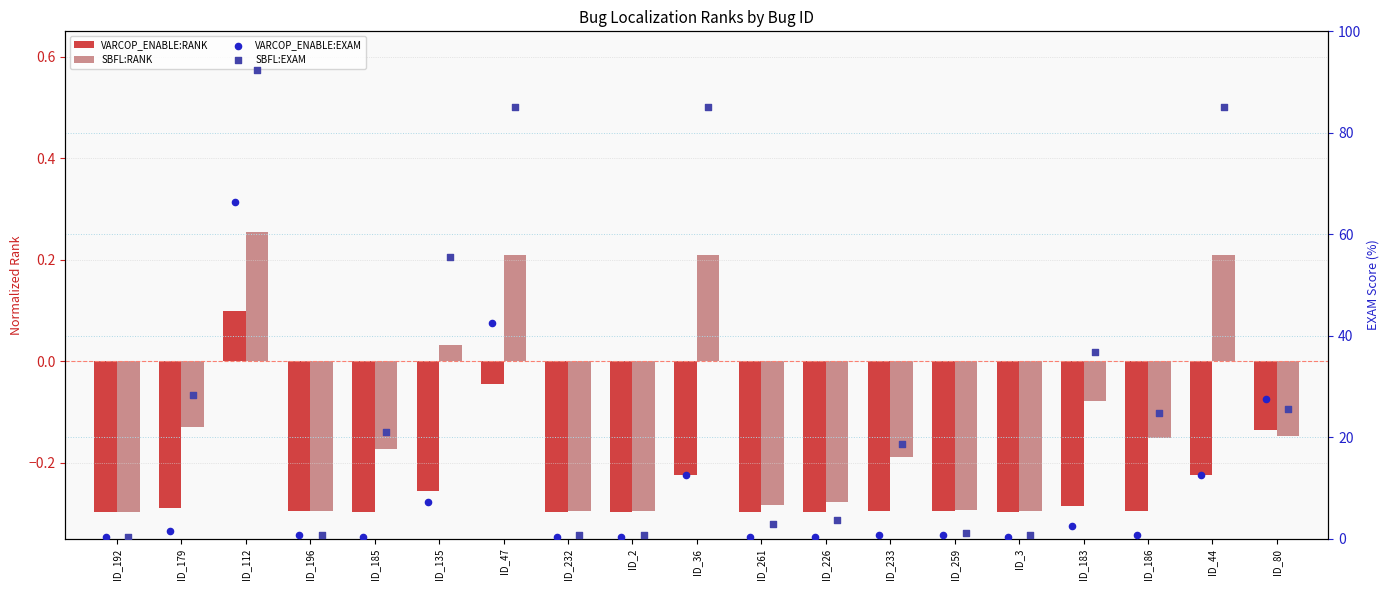

What are all the series names shown in the legend?

VARCOP_ENABLE:RANK, SBFL:RANK, VARCOP_ENABLE:EXAM, SBFL:EXAM